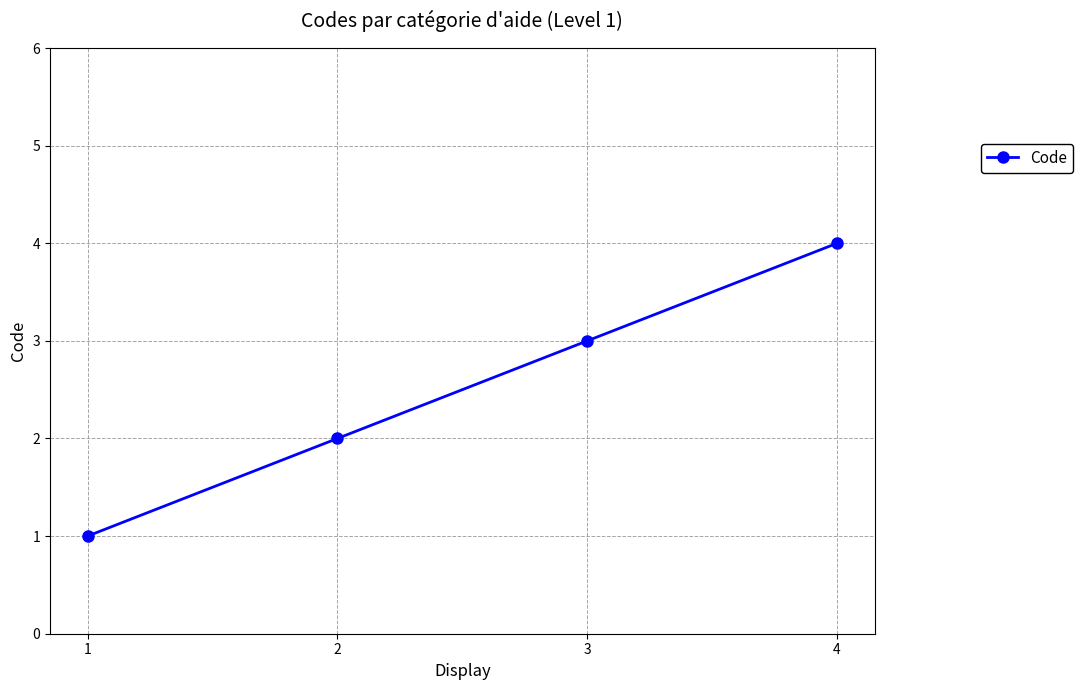

Rank the categories by value from lowest to highest.

1, 2, 3, 4